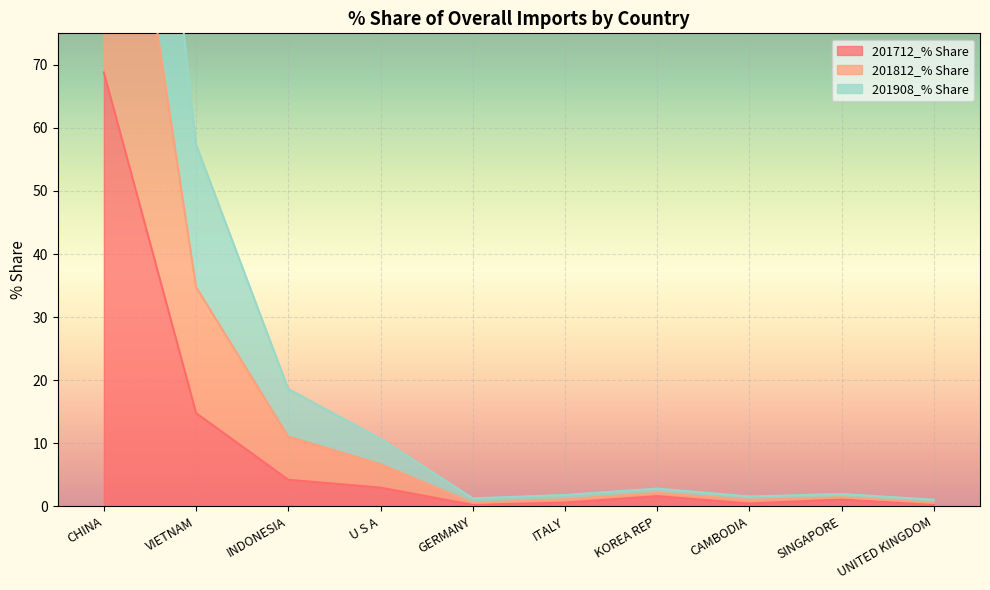

Between UNITED KINGDOM and U S A, which is larger?

U S A